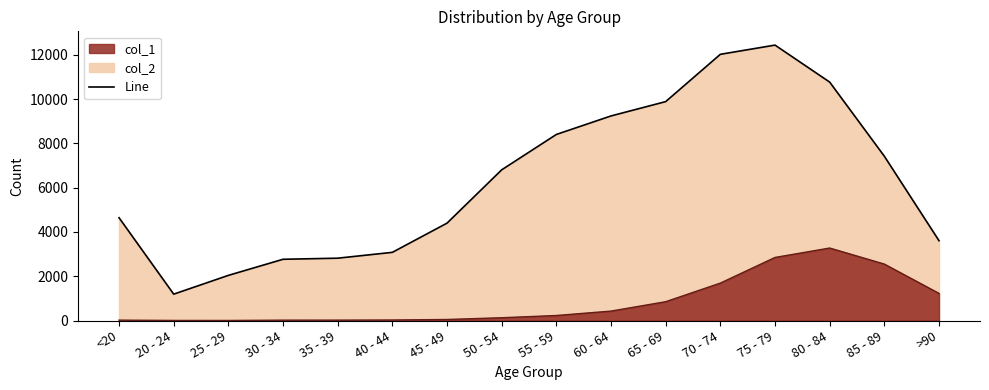

Where is col_1 line nearest to the value 1638?

70 - 74